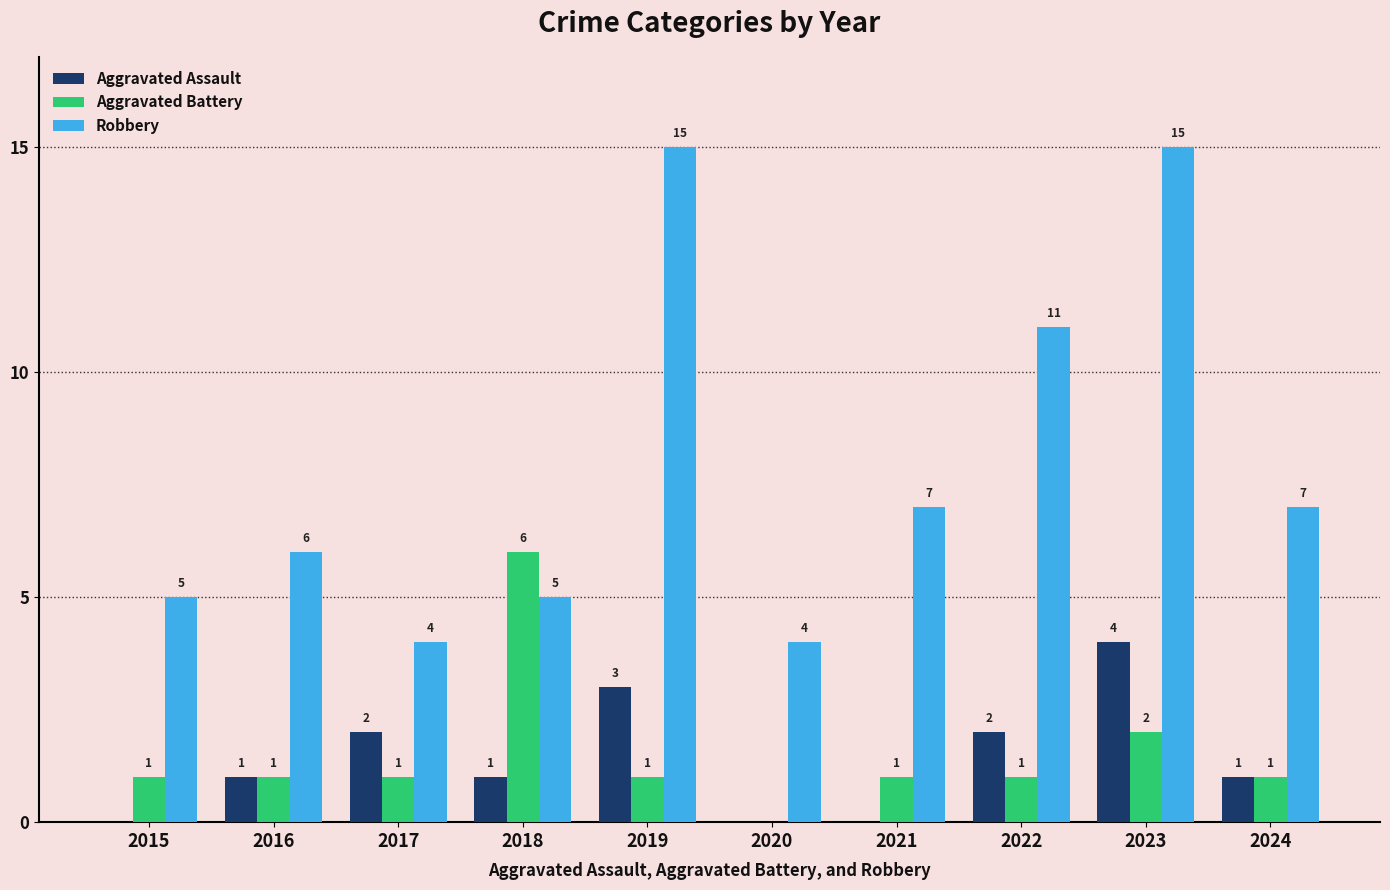

Reading left to right, what are all the values shown in this chart?

Aggravated Assault: 2015=0	2016=1	2017=2	2018=1	2019=3	2020=0	2021=0	2022=2	2023=4	2024=1
Aggravated Battery: 2015=1	2016=1	2017=1	2018=6	2019=1	2020=0	2021=1	2022=1	2023=2	2024=1
Robbery: 2015=5	2016=6	2017=4	2018=5	2019=15	2020=4	2021=7	2022=11	2023=15	2024=7